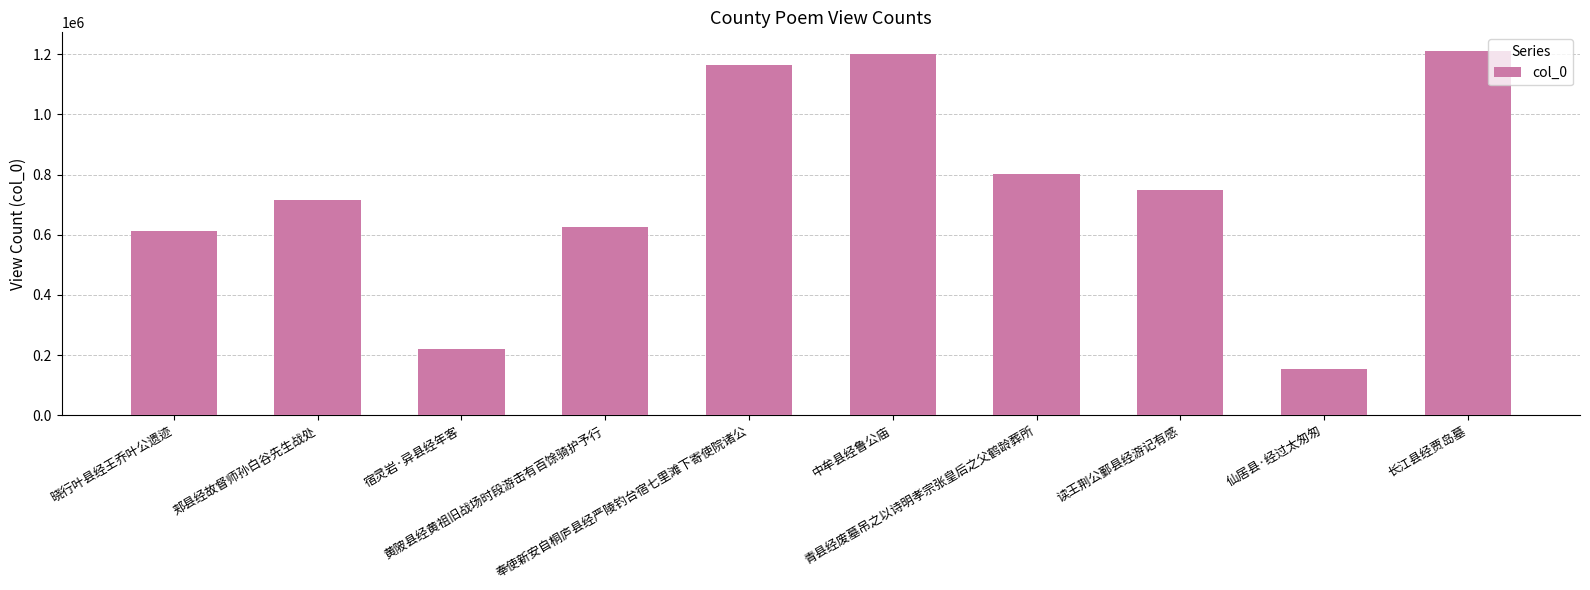

Count the number of categories in the chart.

10